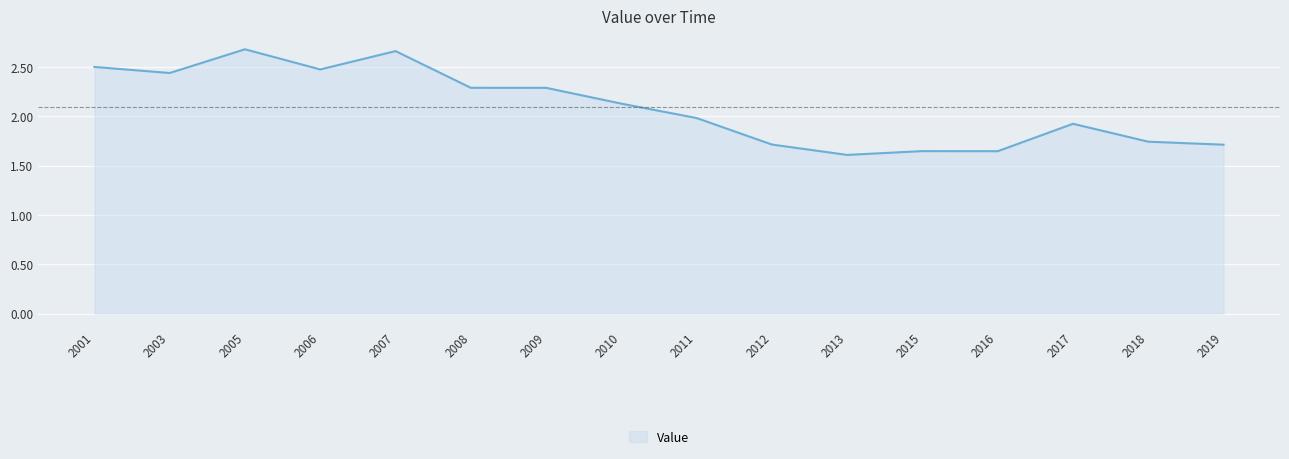

What is the difference between the maximum and minimum values?

1.1